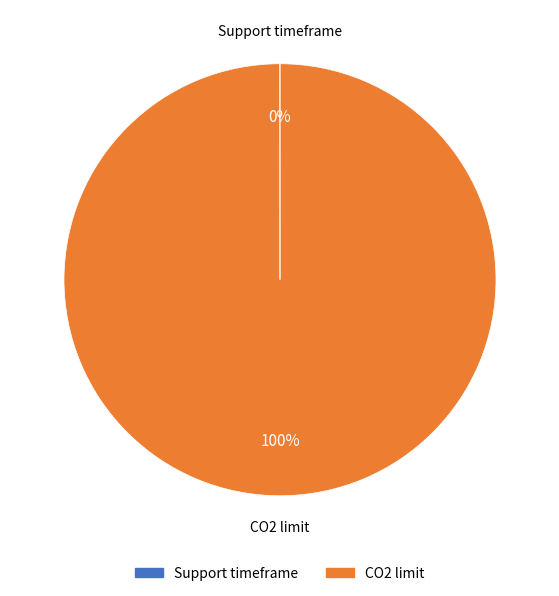

What is the largest slice in the pie chart?

CO2 limit